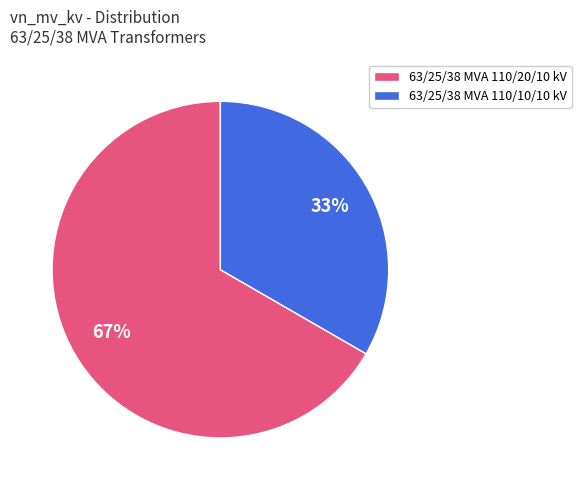

How many segments does this pie chart have?

2